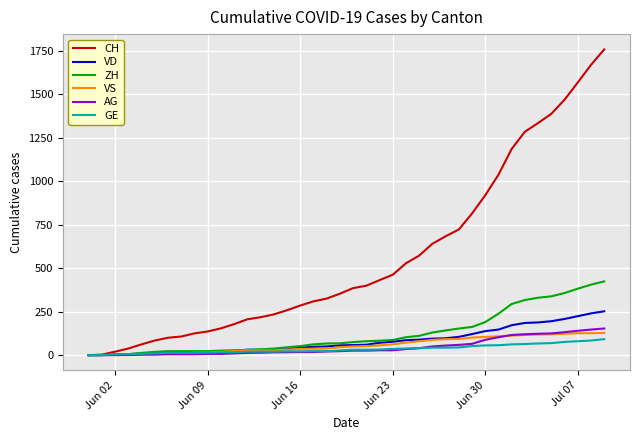

What is the highest value of the VS series?

128